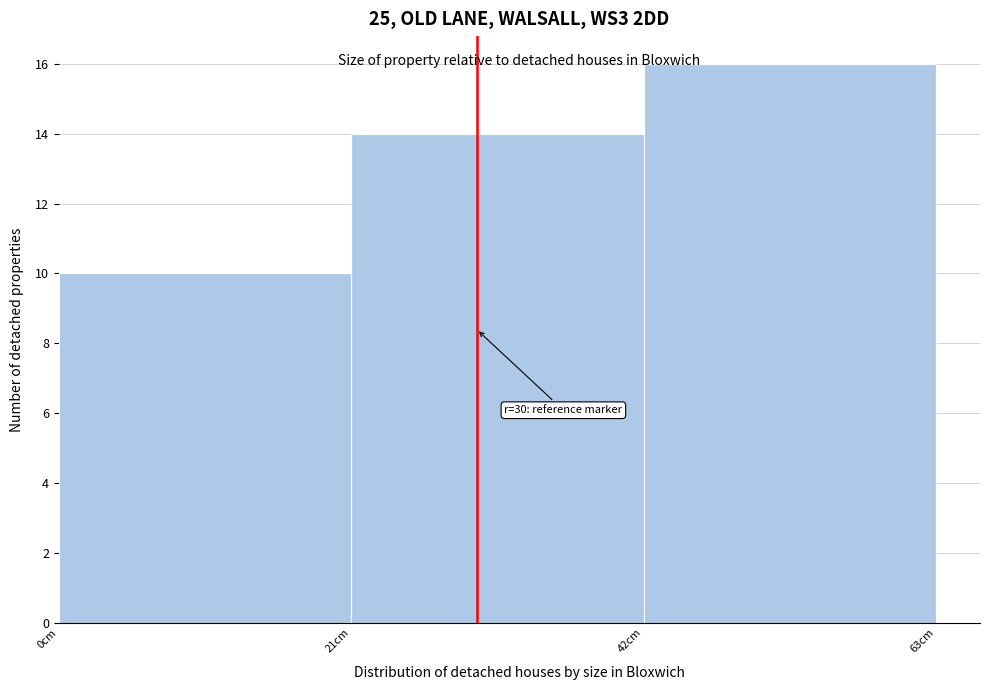

Which range on the x-axis has the tallest bar?

42 to 63